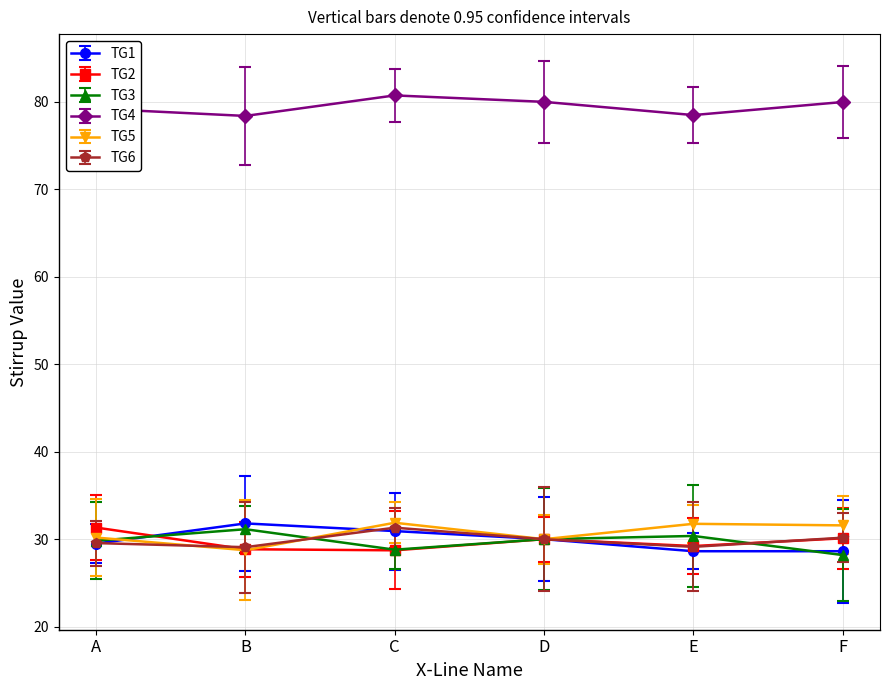

The TG5 series shows 9 at C. True or false?

False